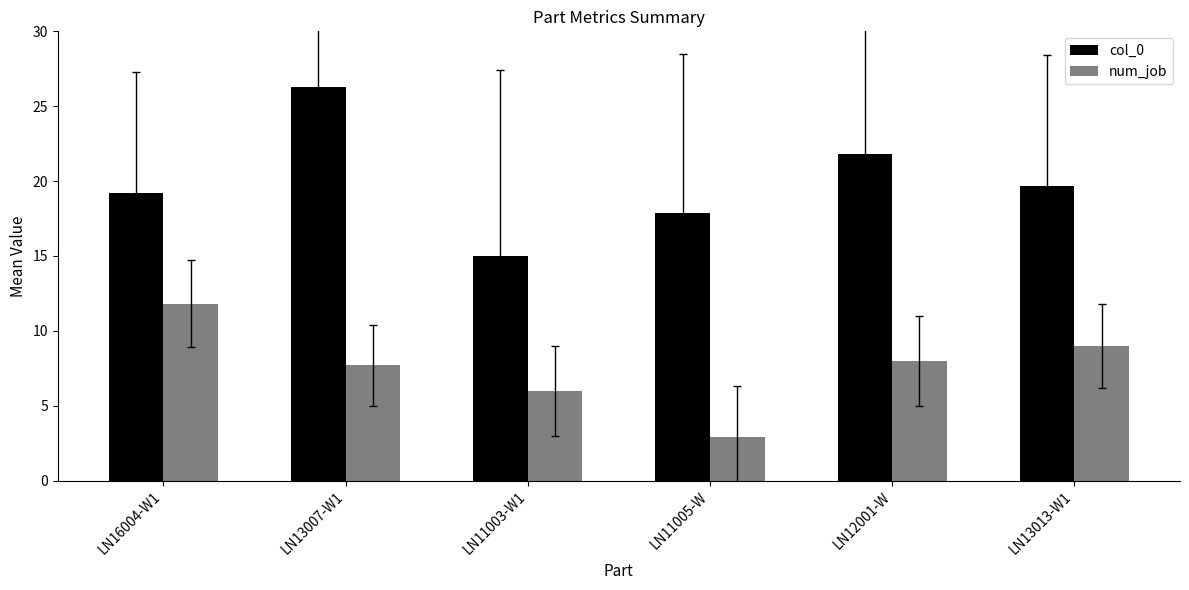

Reading right to left, list all the values displayed in this chart.

col_0: 19.7	21.8	17.9	15.0	26.3	19.2
num_job: 9.0	8.0	2.9	6.0	7.7	11.8